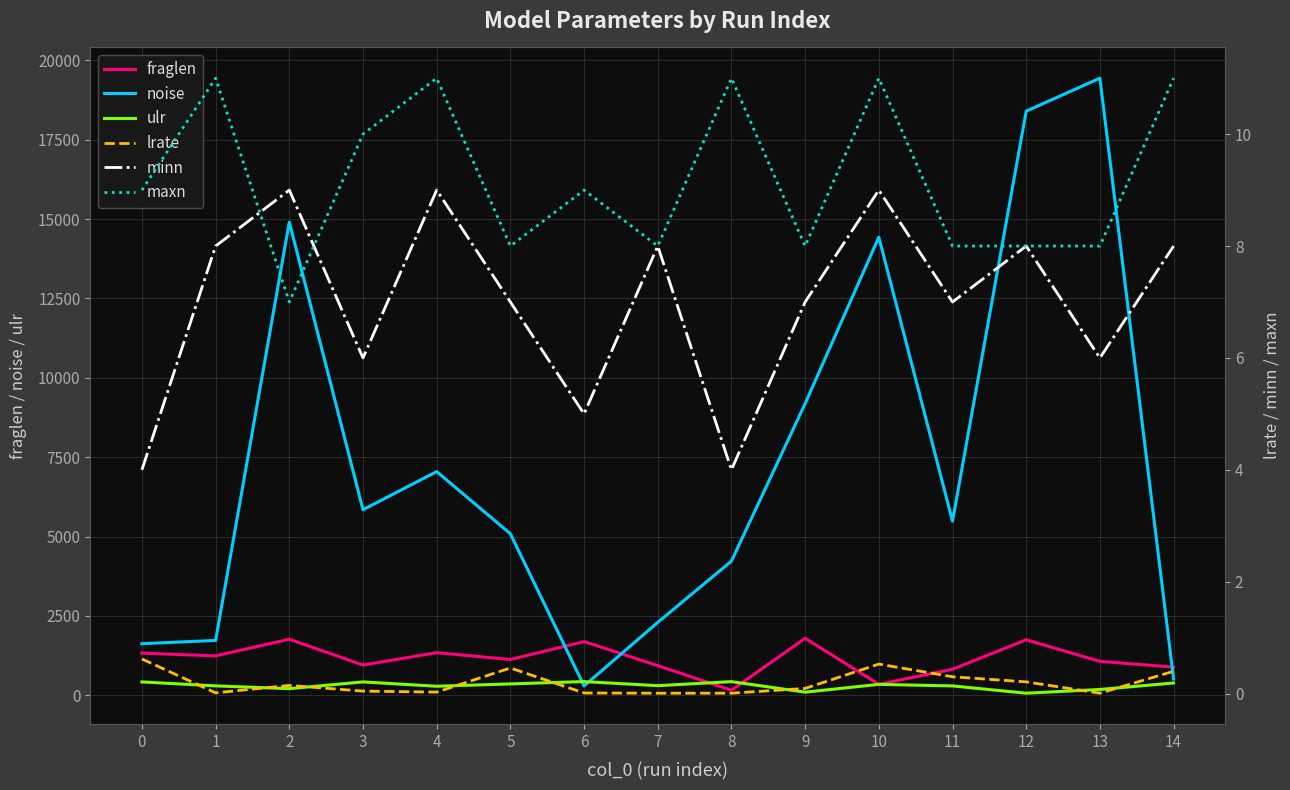

After their last crossing, which series has the higher values: noise or fraglen?

fraglen